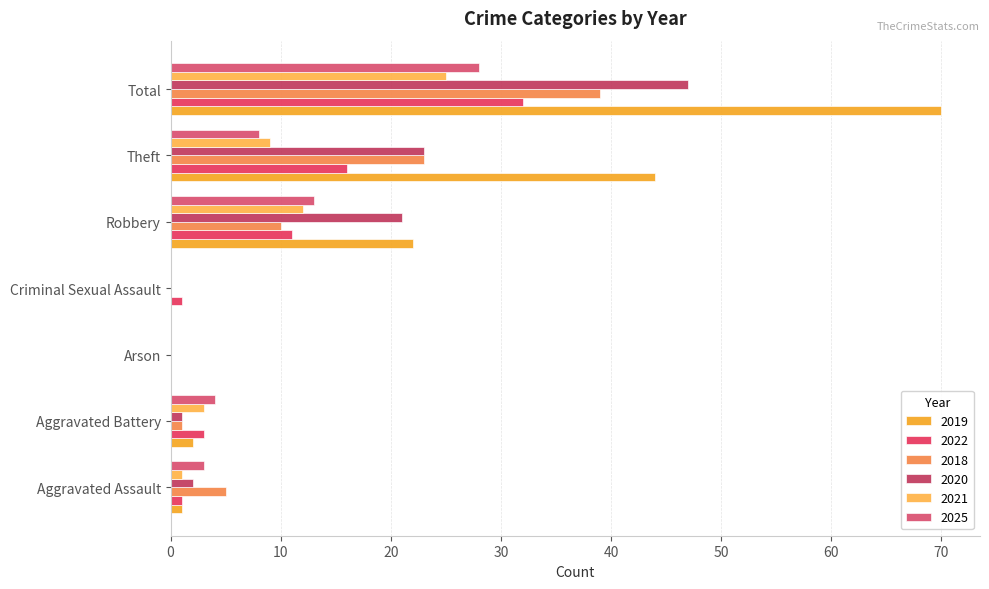

What is the sum of all 2021 values?

50